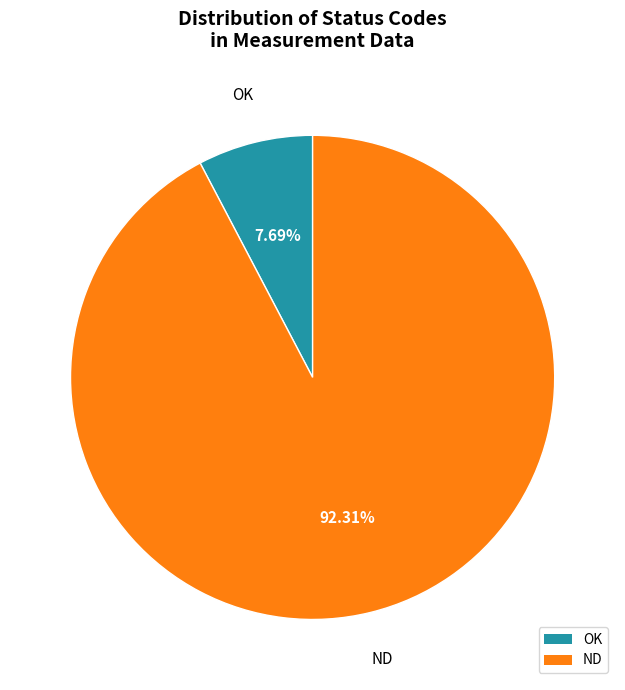

What portion of the pie excludes ND?

7.7%